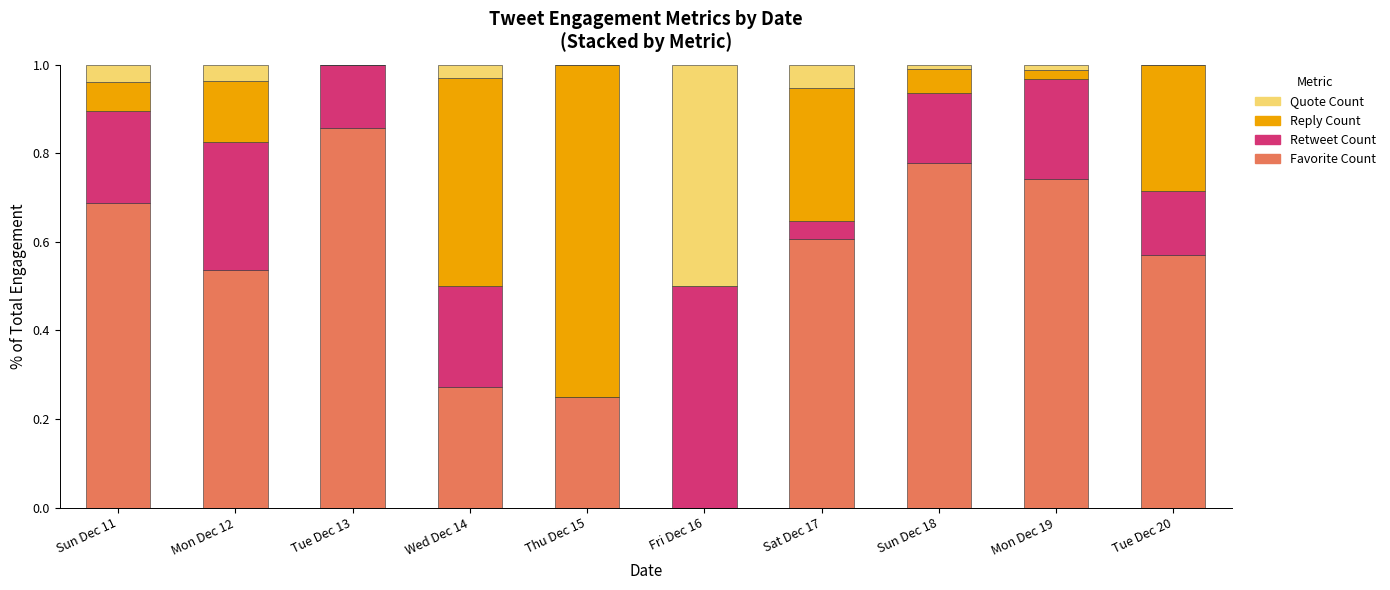

What is the sum of all Favorite Count values?

5.3